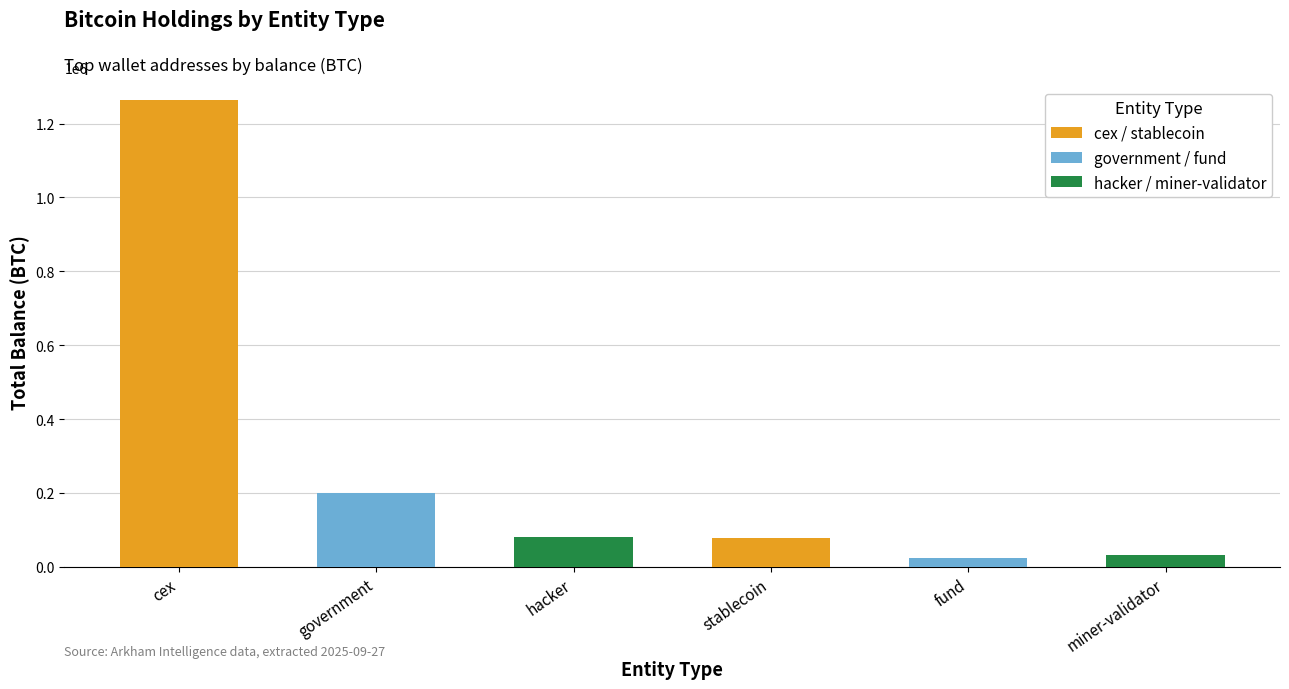

What is the sum of the values at government and miner-validator?

231657.5